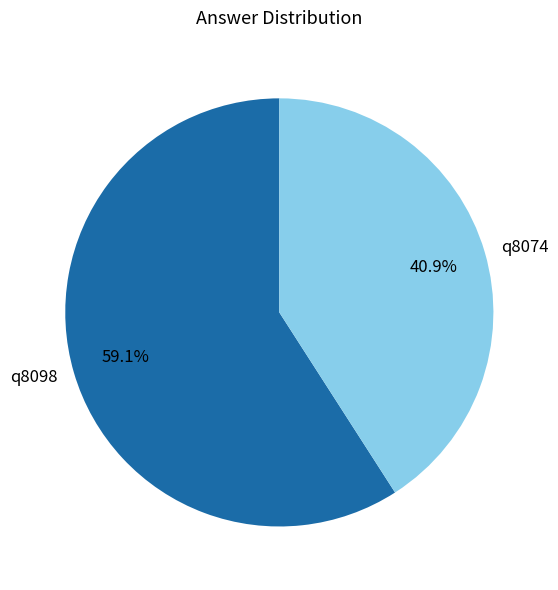

What percentage do q8098 and q8074 together represent?

100.0%